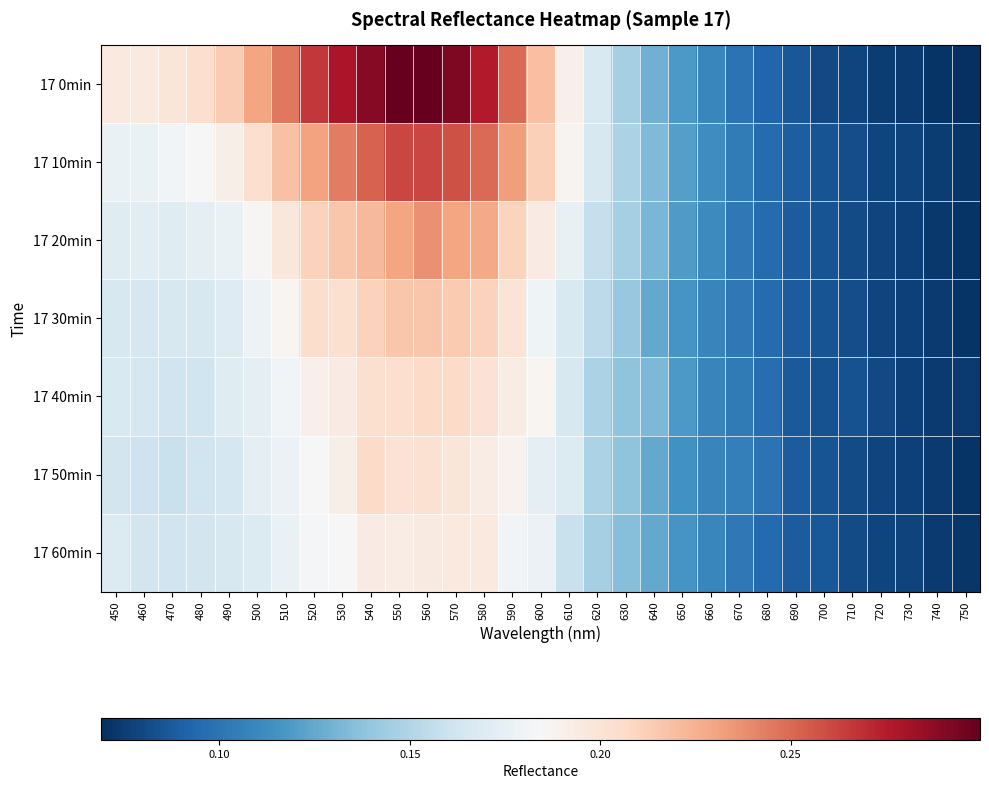

At how many categories does at least one series exceed 0?

31